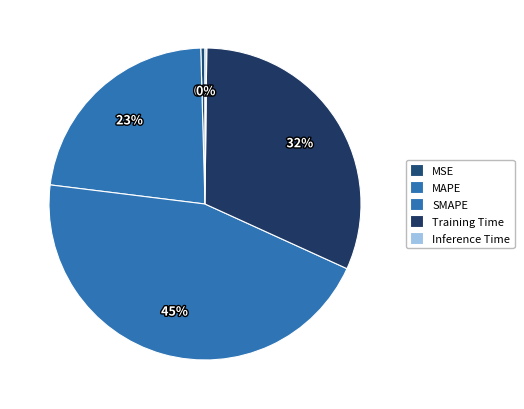

How many slices are in this pie chart?

5